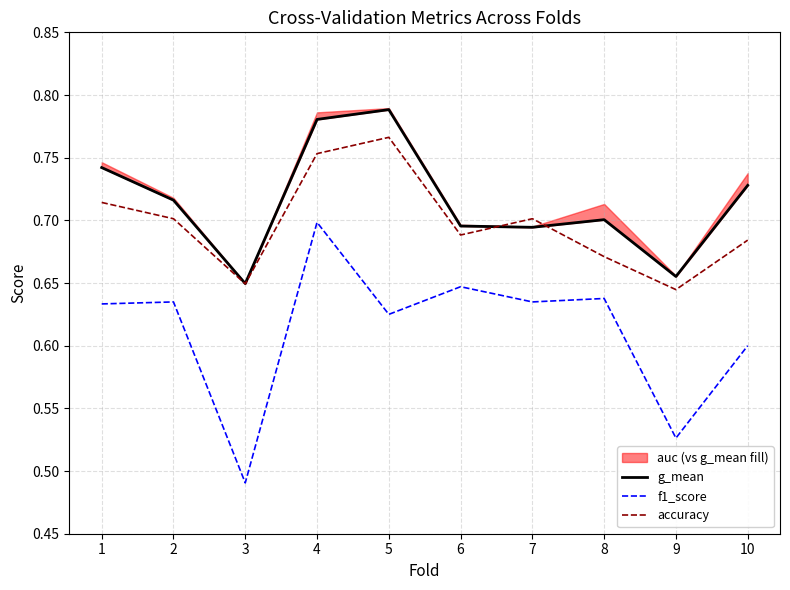

What is the difference between the maximum and minimum values in the accuracy series?

0.1